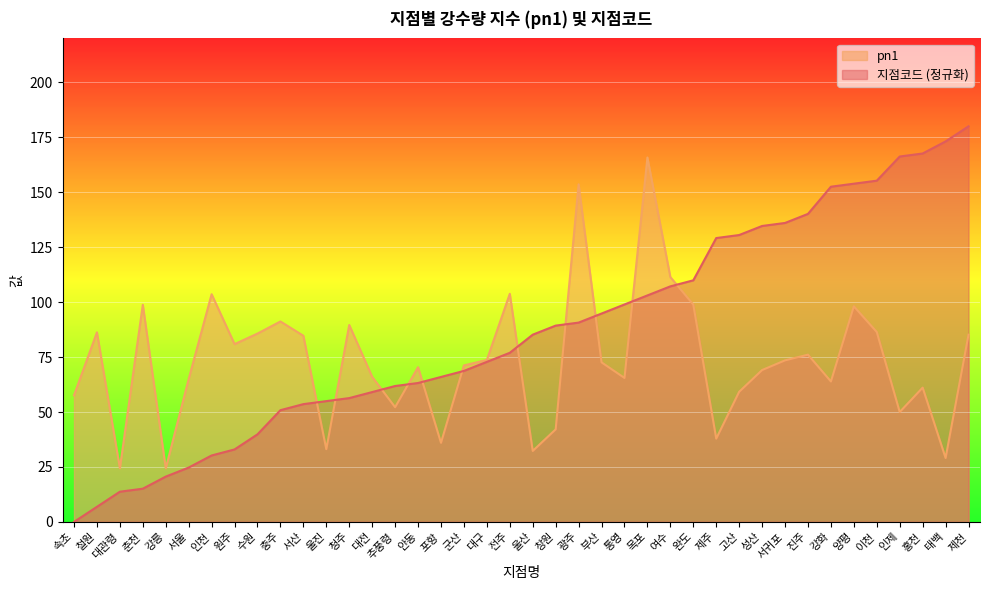

Where do pn1 and 지점코드 first cross each other?

서산 and 울진